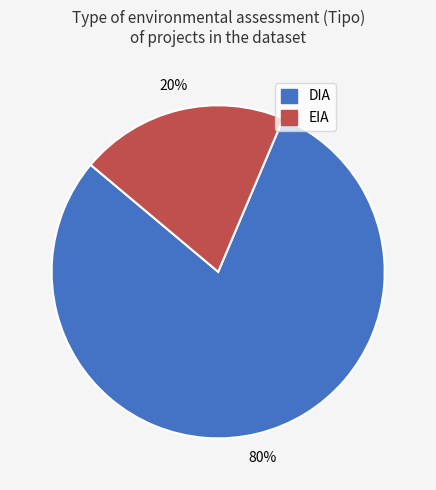

How many segments does this pie chart have?

2